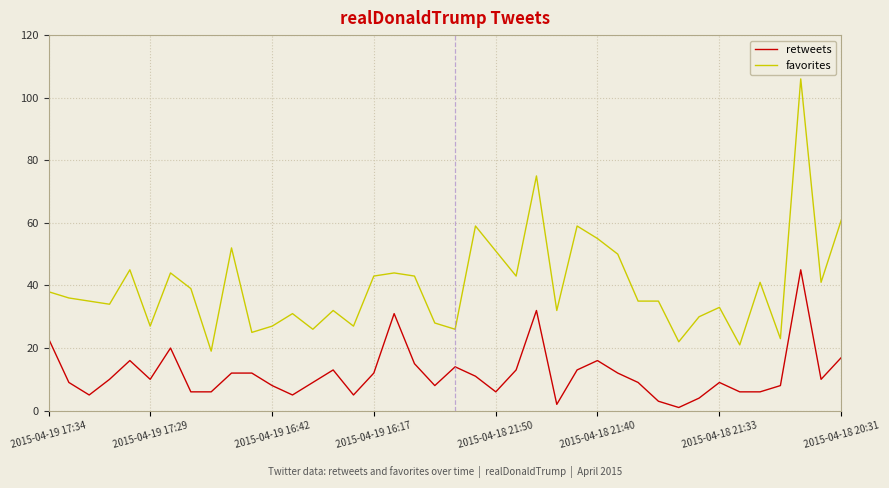

What is the difference between the maximum and minimum values in the retweets series?

44